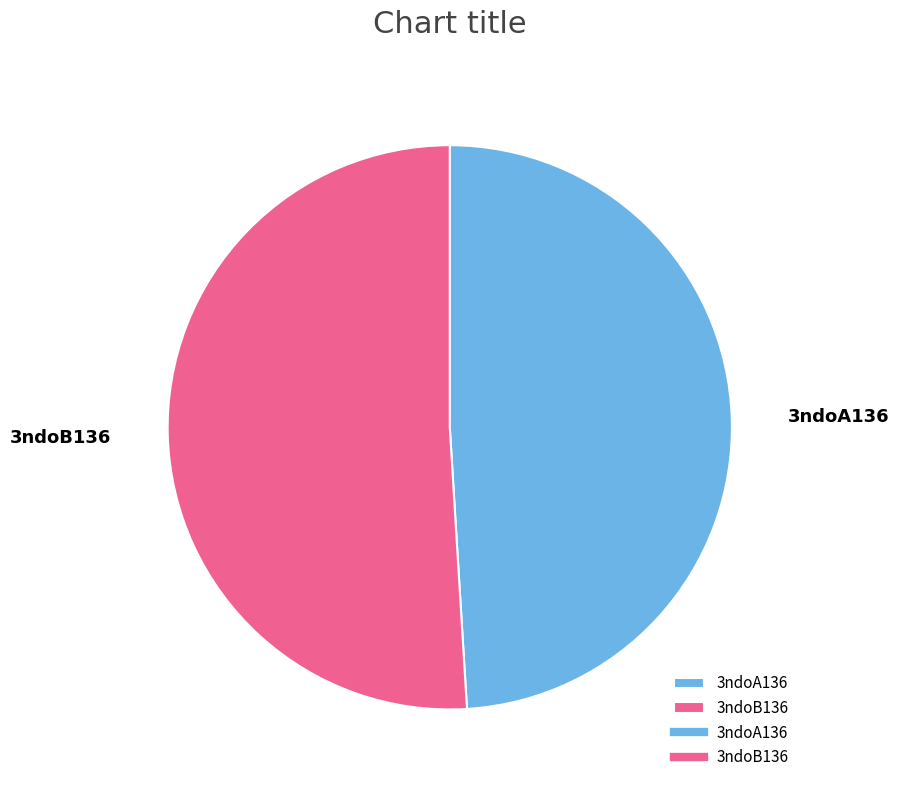

Which has a higher value, 3ndoA136 or 3ndoB136?

3ndoB136